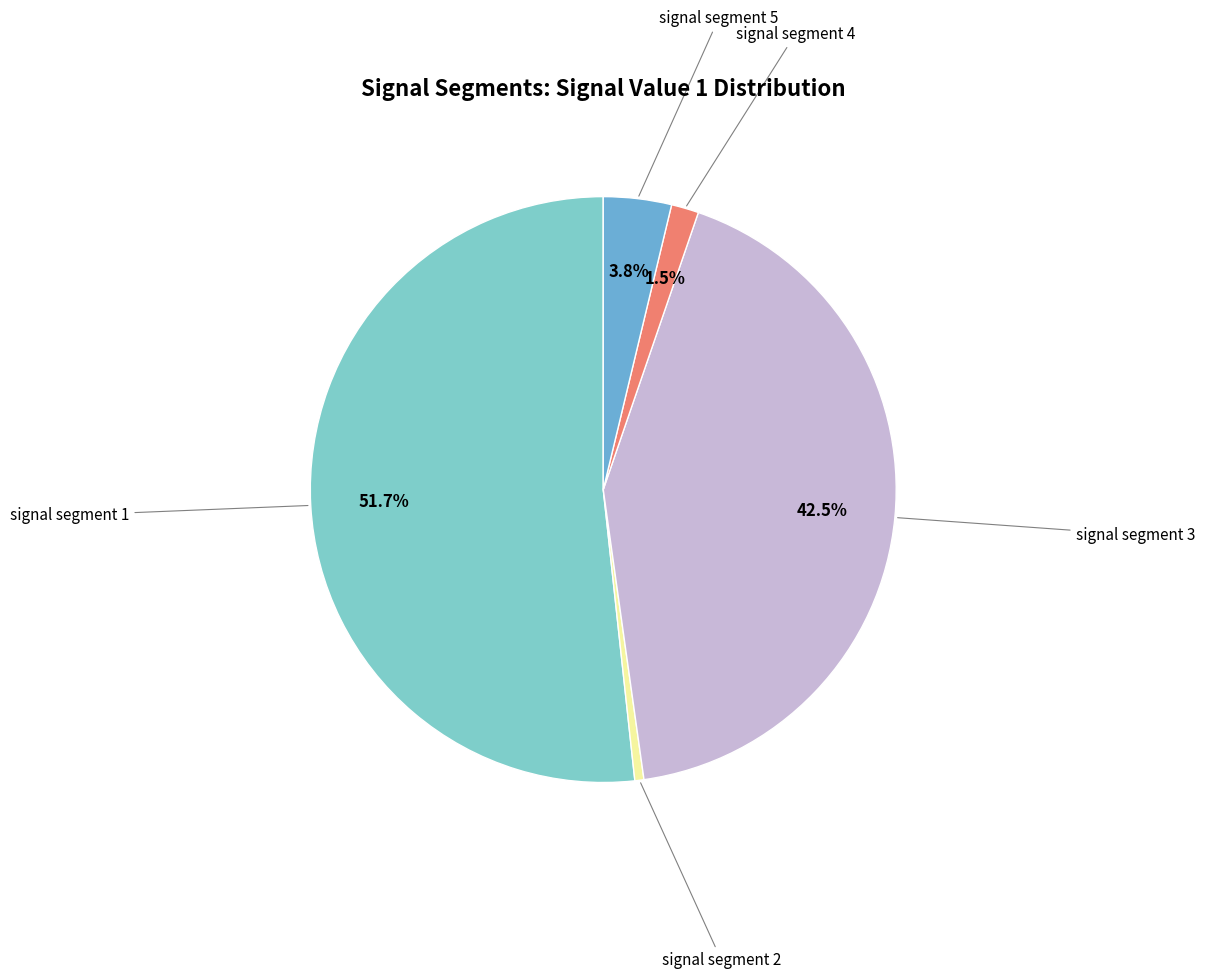

Is there a majority slice in this chart?

Yes